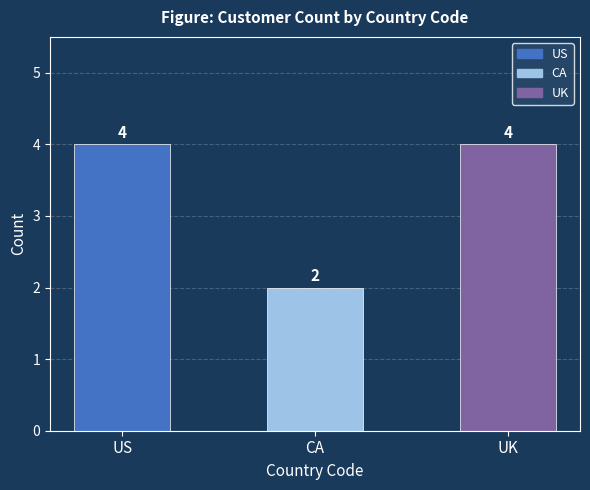

What position from the left is US?

1